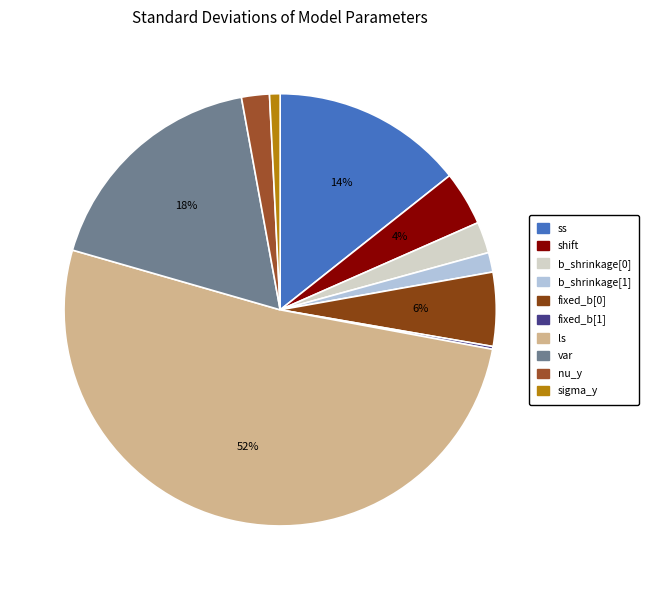

What is the majority slice?

ls